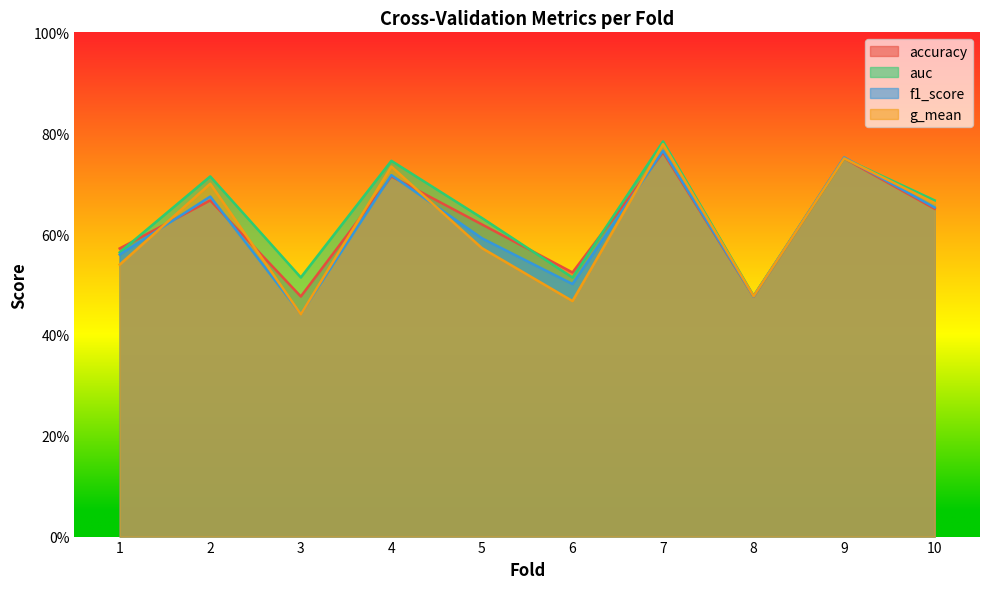

What is the difference between the maximum and second lowest values in the auc series?

0.3